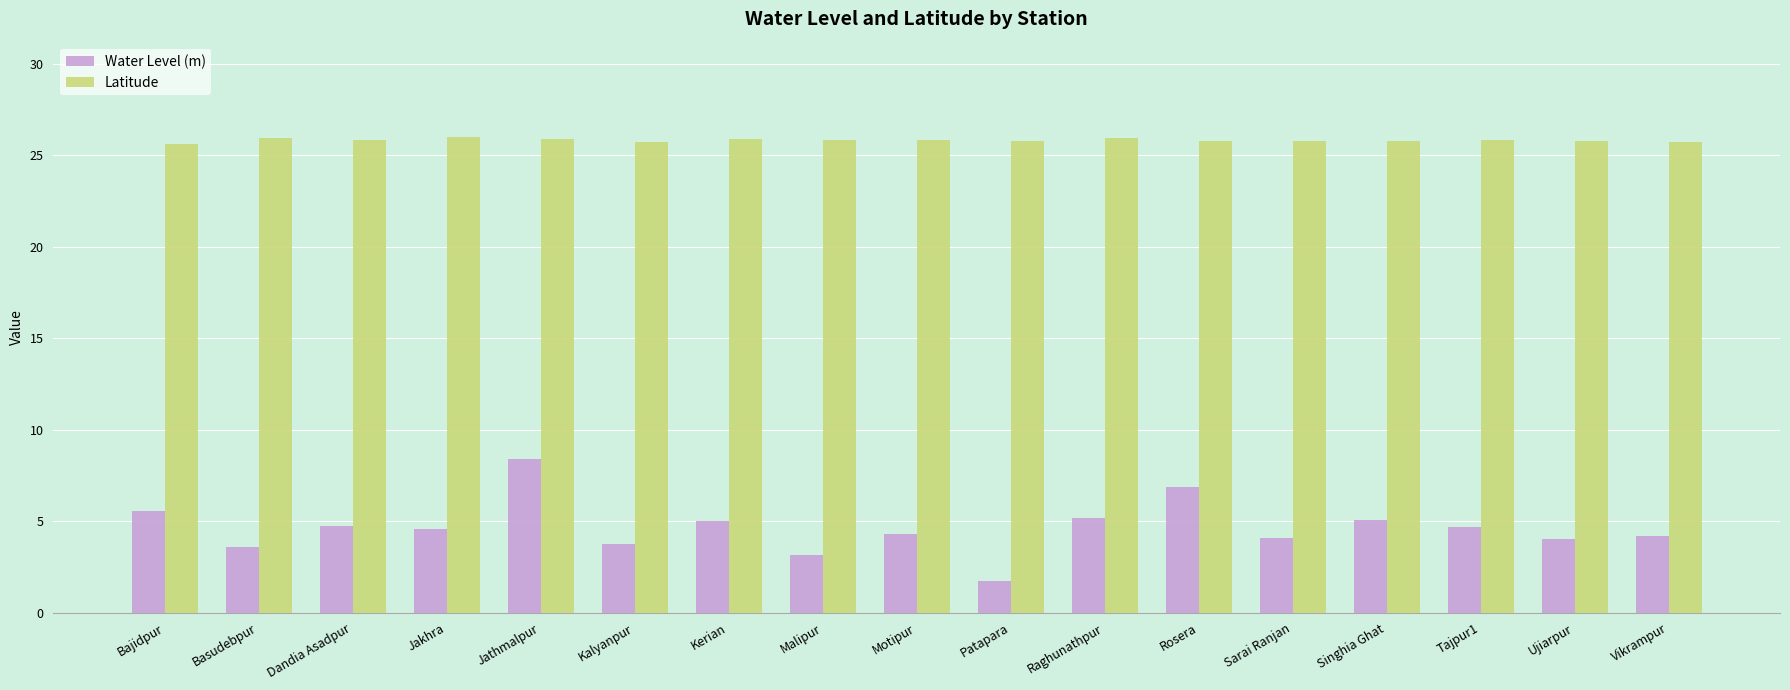

Which series has the largest total across all categories?

Latitude